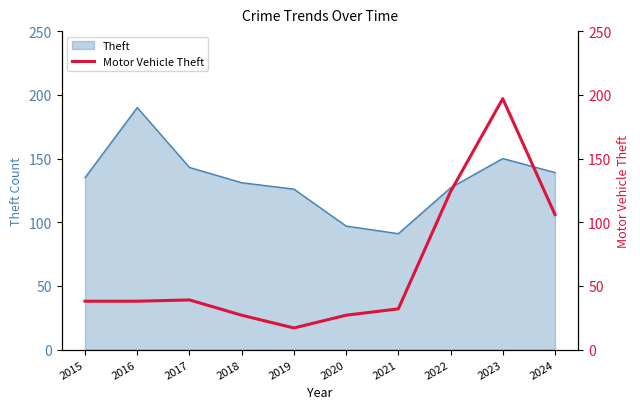

What is the value of the 7th point from the left?

32